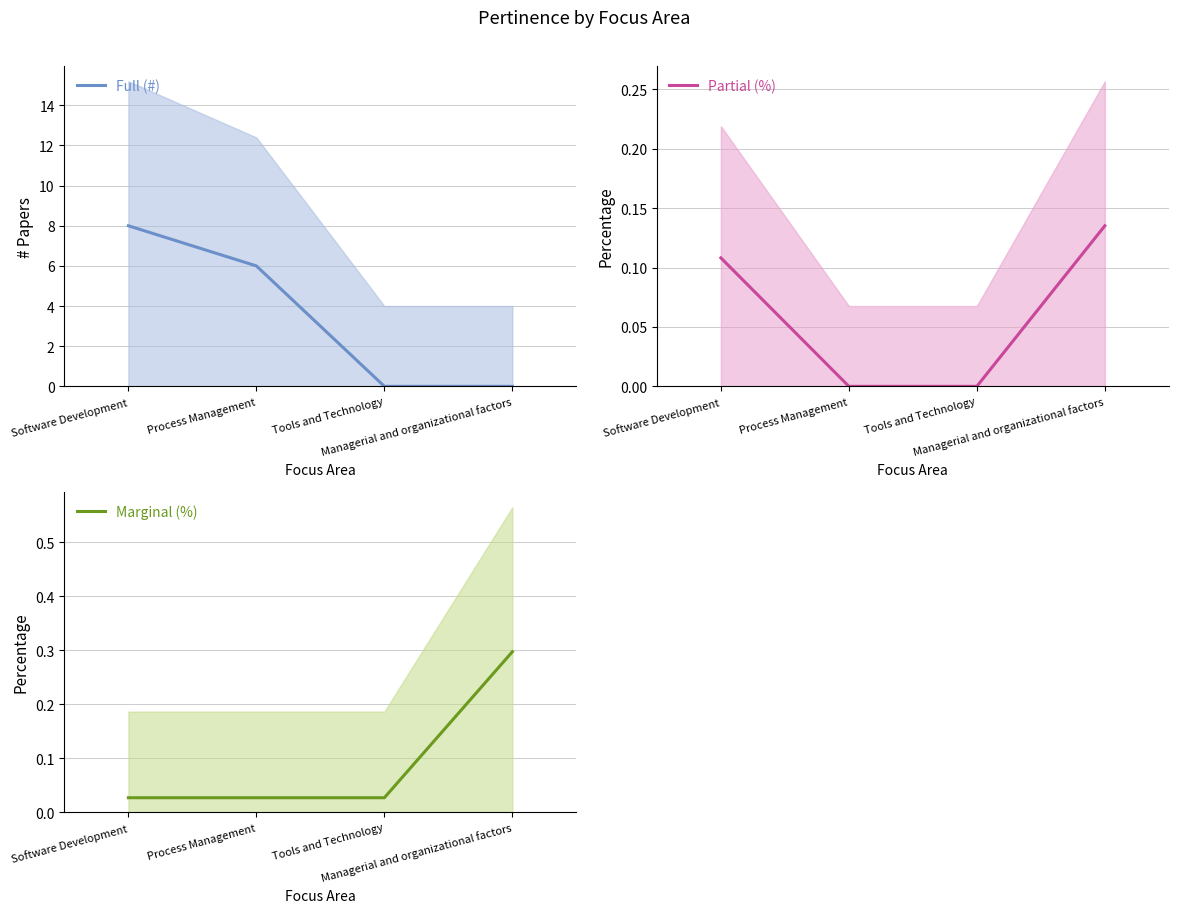

How many lines are shown in the chart?

3